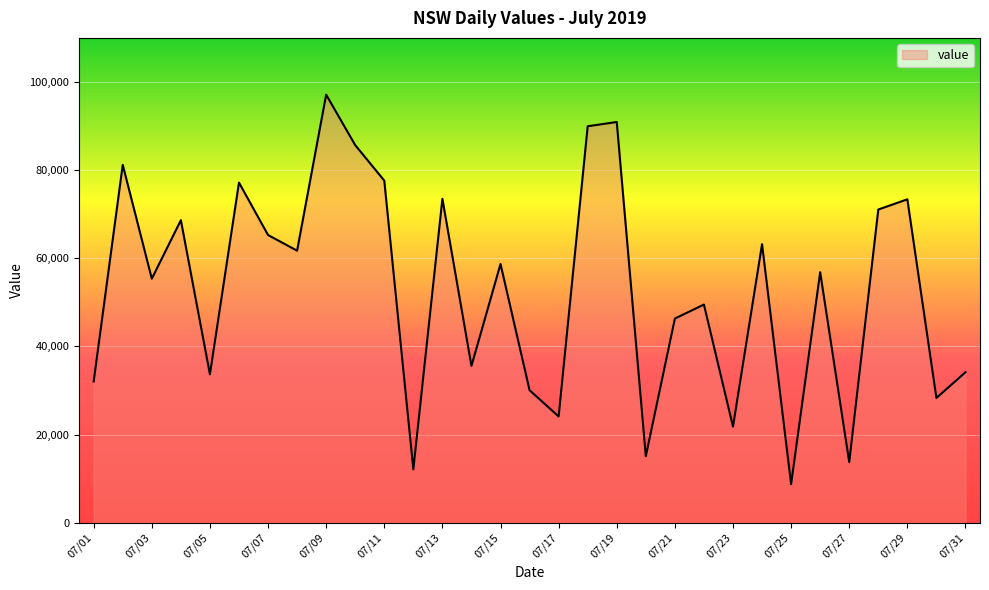

What is the minimum value shown in the chart?

8738